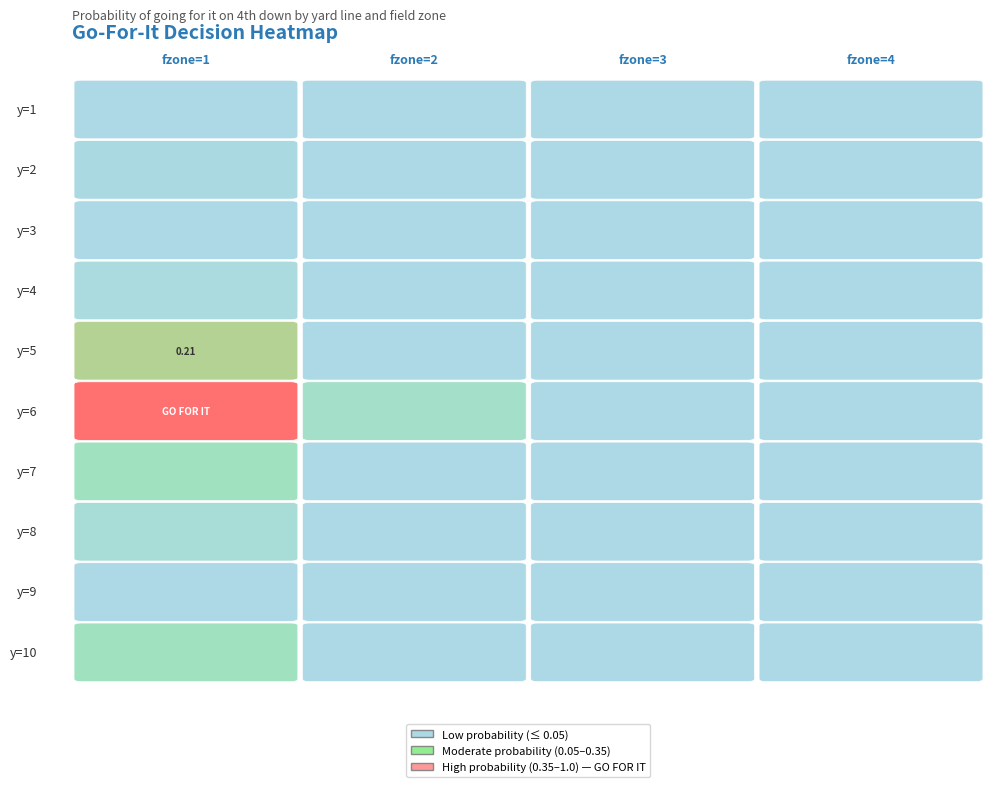

True or false: 8 has a value of 0.0 at 0.

True